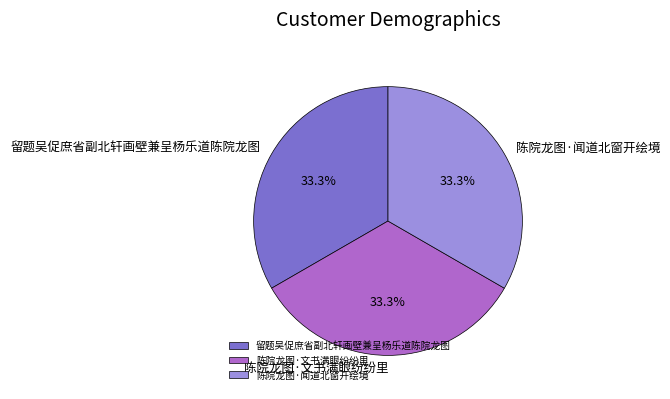

Does 陈院龙图·闻道北窗开绘境 account for over 50% of the chart?

No